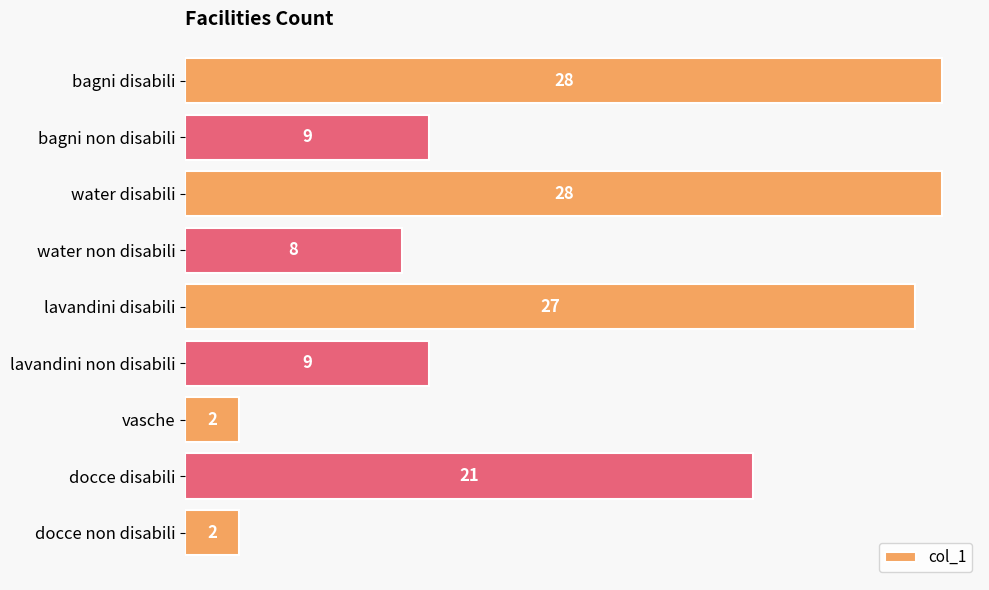

What is the label of the 8th bar from the bottom?

bagni non disabili